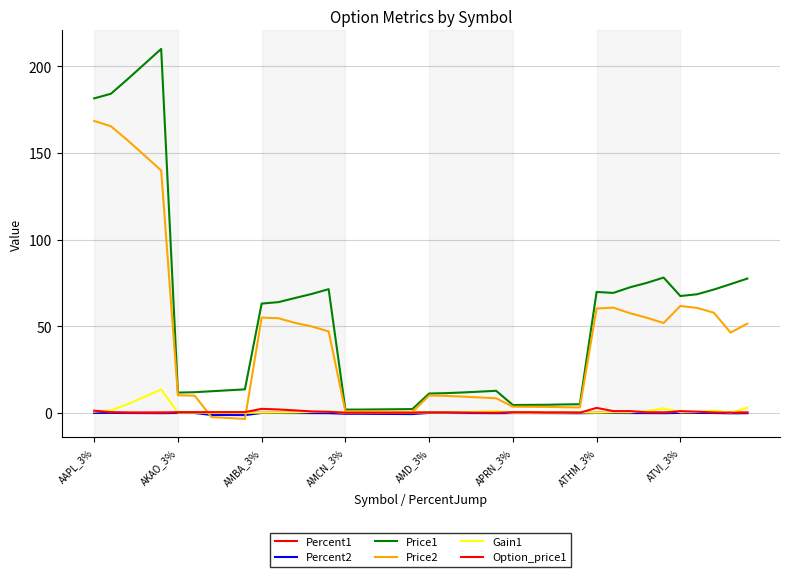

Is this an area chart (filled region under the line)?

No